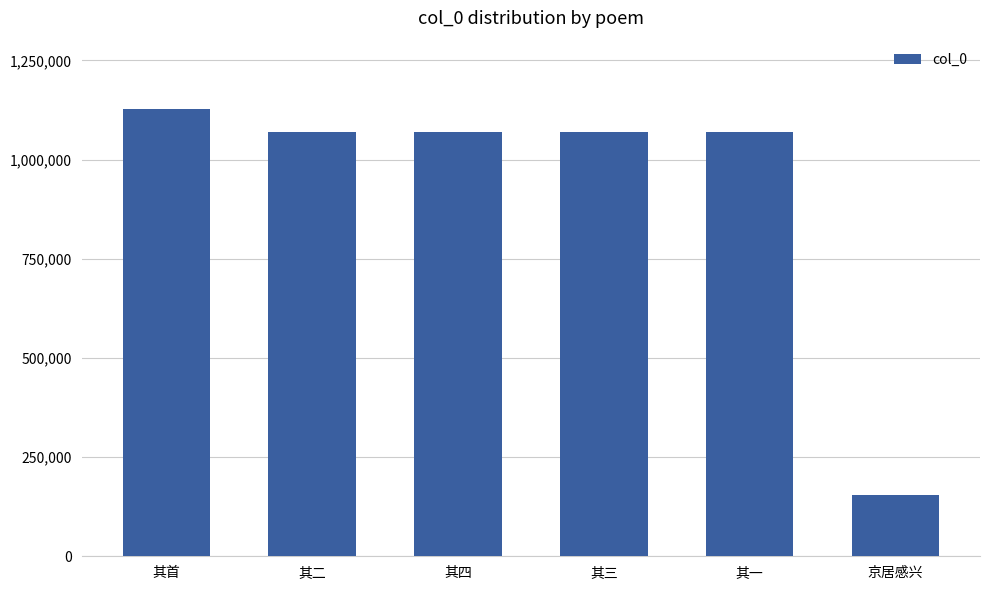

What is the difference between the maximum and minimum values?

974834